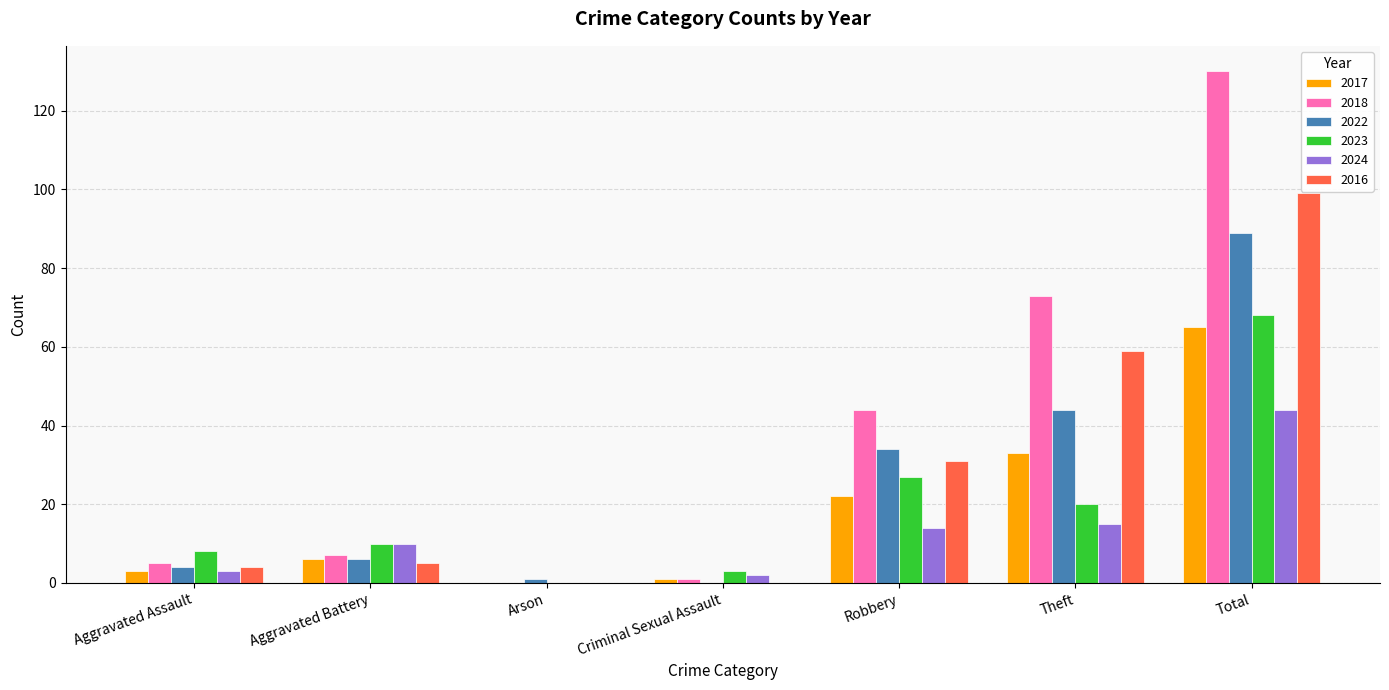

How many groups of bars are there?

7